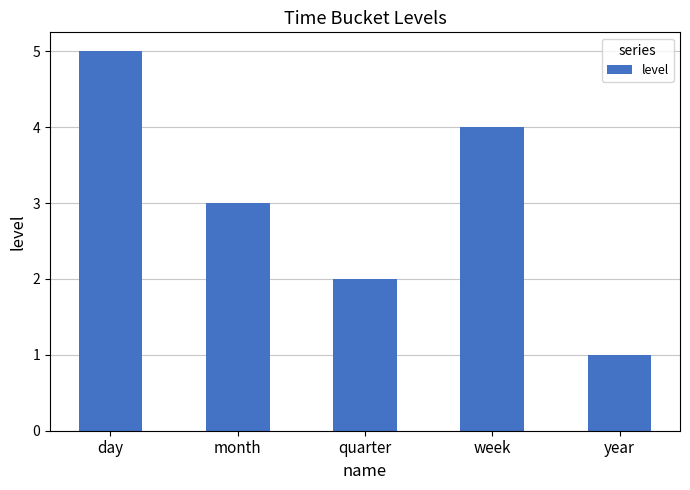

What position from the left is month?

2